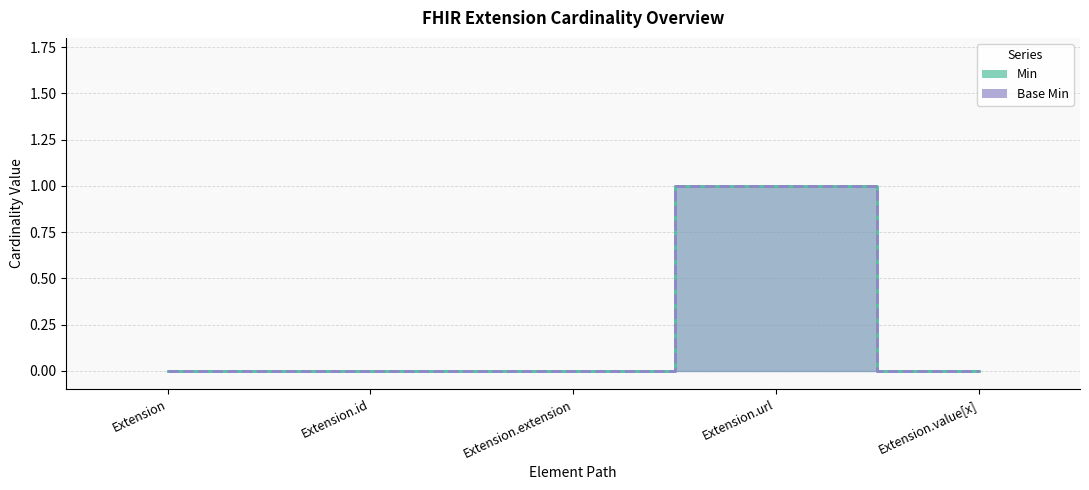

What is the difference between the maximum and minimum values in the Base Min series?

1